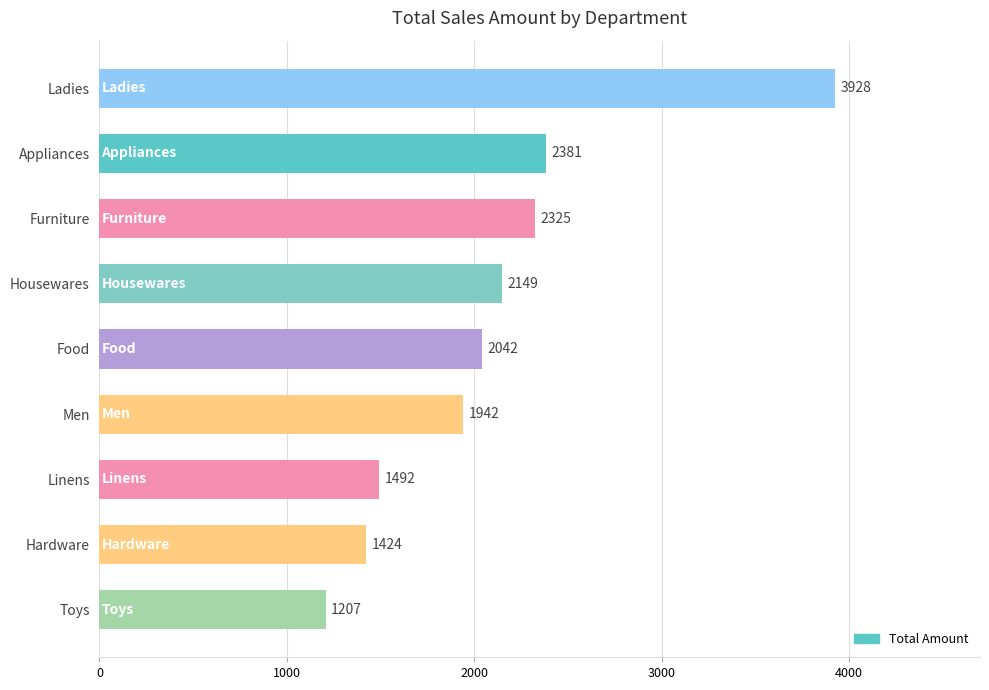

Reading top to bottom, list all the values displayed in this chart.

Ladies=3928	Appliances=2381	Furniture=2325	Housewares=2149	Food=2042	Men=1942	Linens=1492	Hardware=1424	Toys=1207